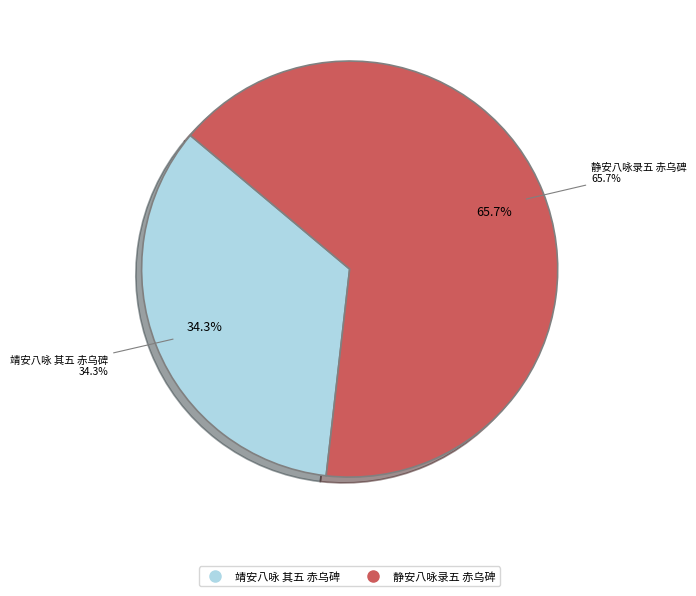

The 靖安八咏 其五 赤乌碑 slice represents 41% of the pie. True or false?

False